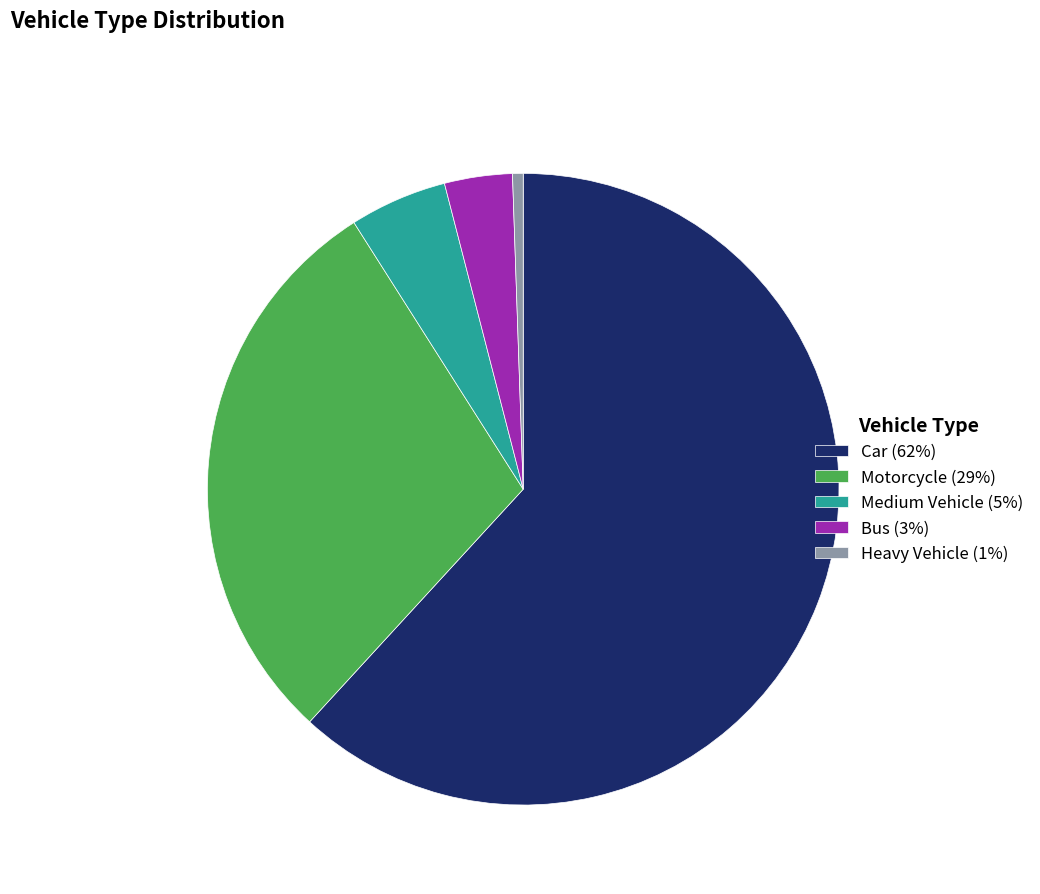

True or false: Motorcycle (29%) accounts for 29% of the total.

True